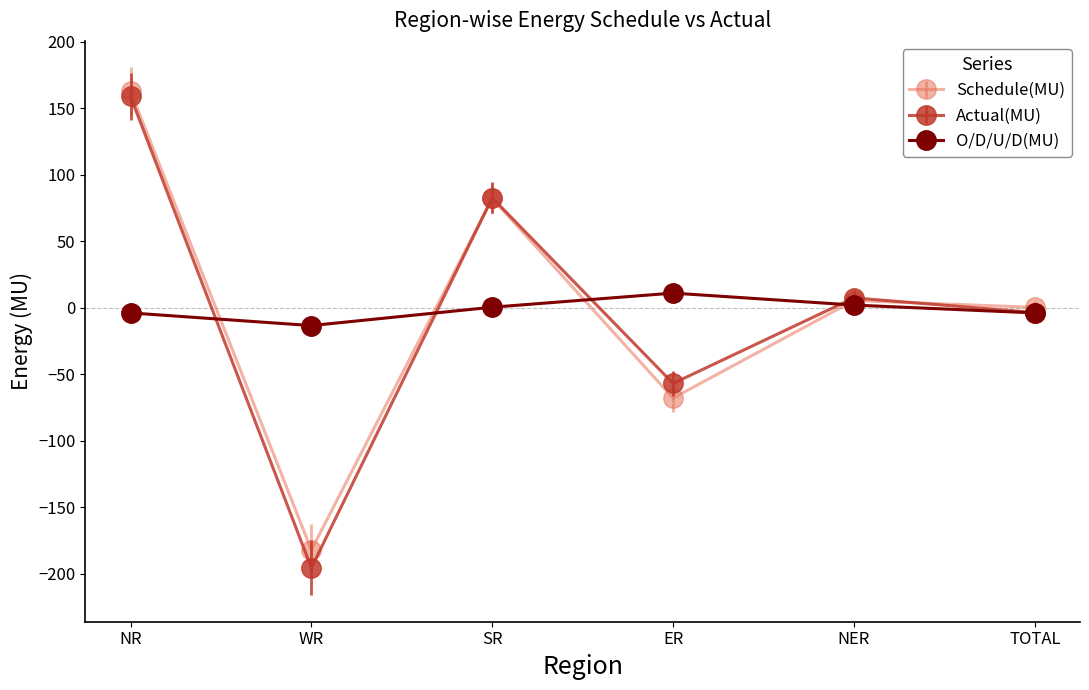

Rank the series at WR from highest to lowest value.

O/D/U/D(MU), Schedule(MU), Actual(MU)